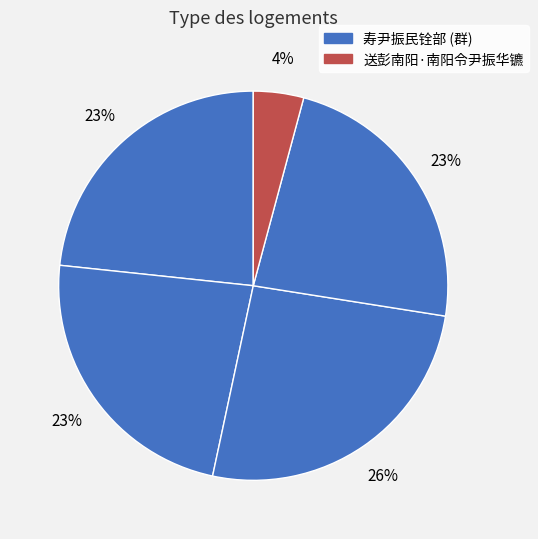

How many segments does this pie chart have?

5